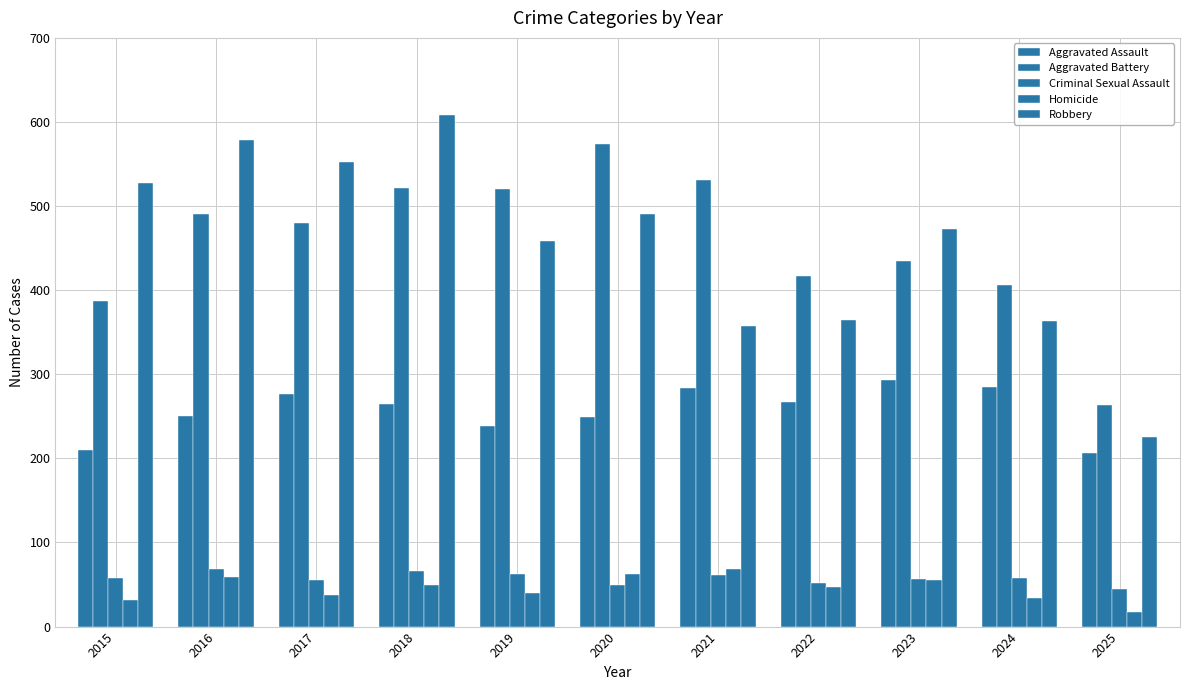

Which series has the largest total across all categories?

Aggravated Battery